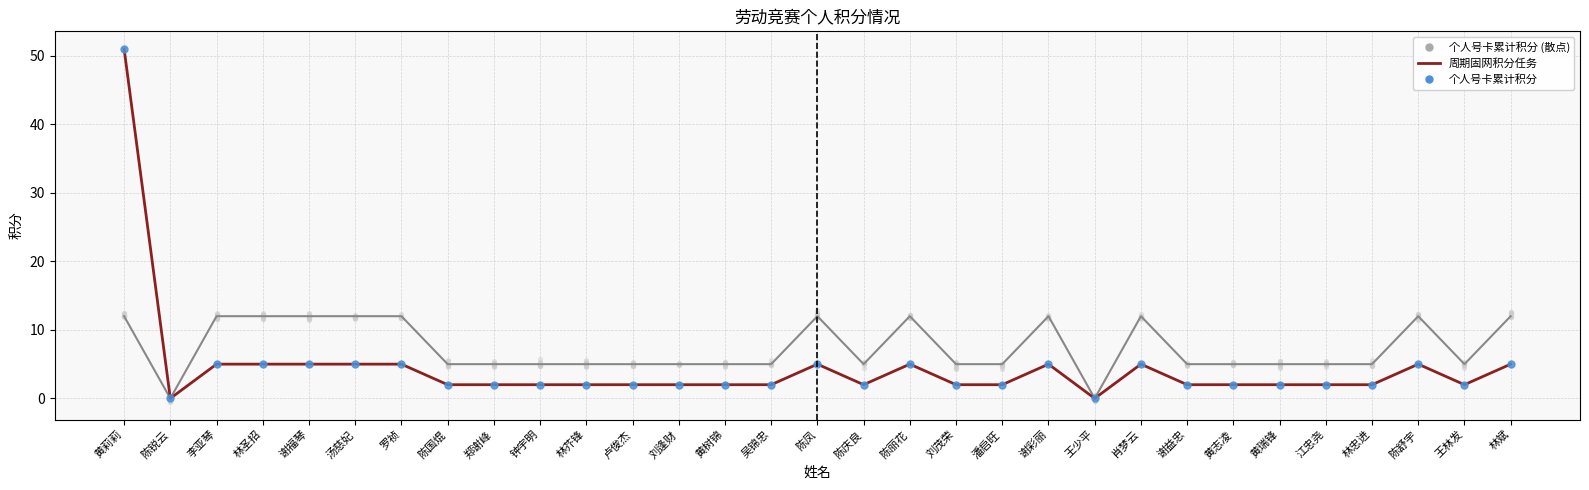

Which series reaches the maximum Y coordinate?

个人号卡累计积分